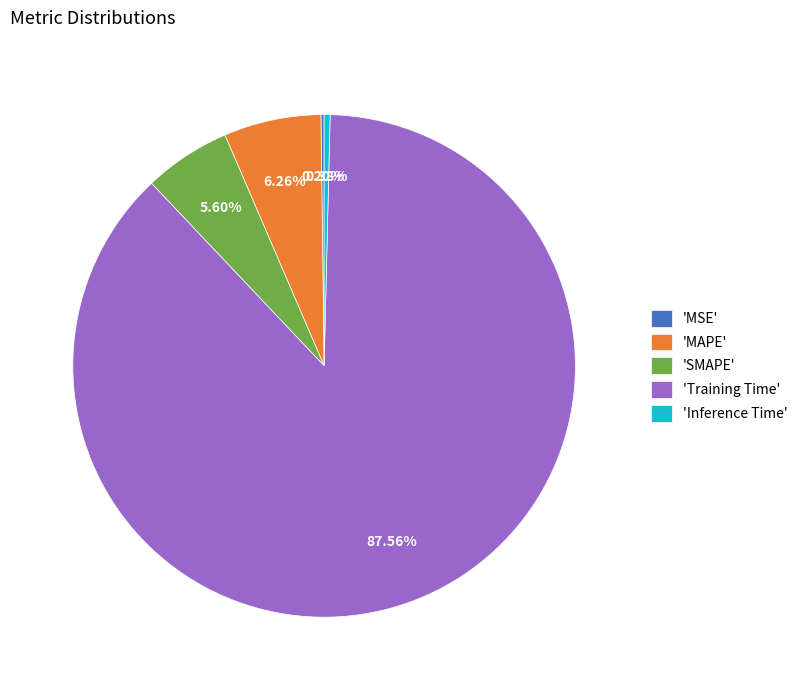

Is 'SMAPE' the majority of the pie?

No